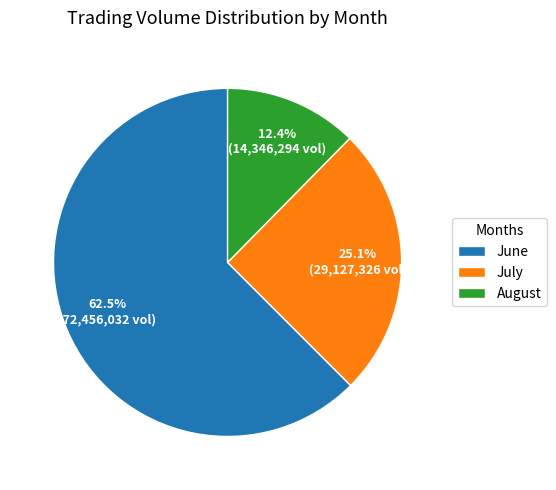

Rank the categories by value from highest to lowest.

June, July, August